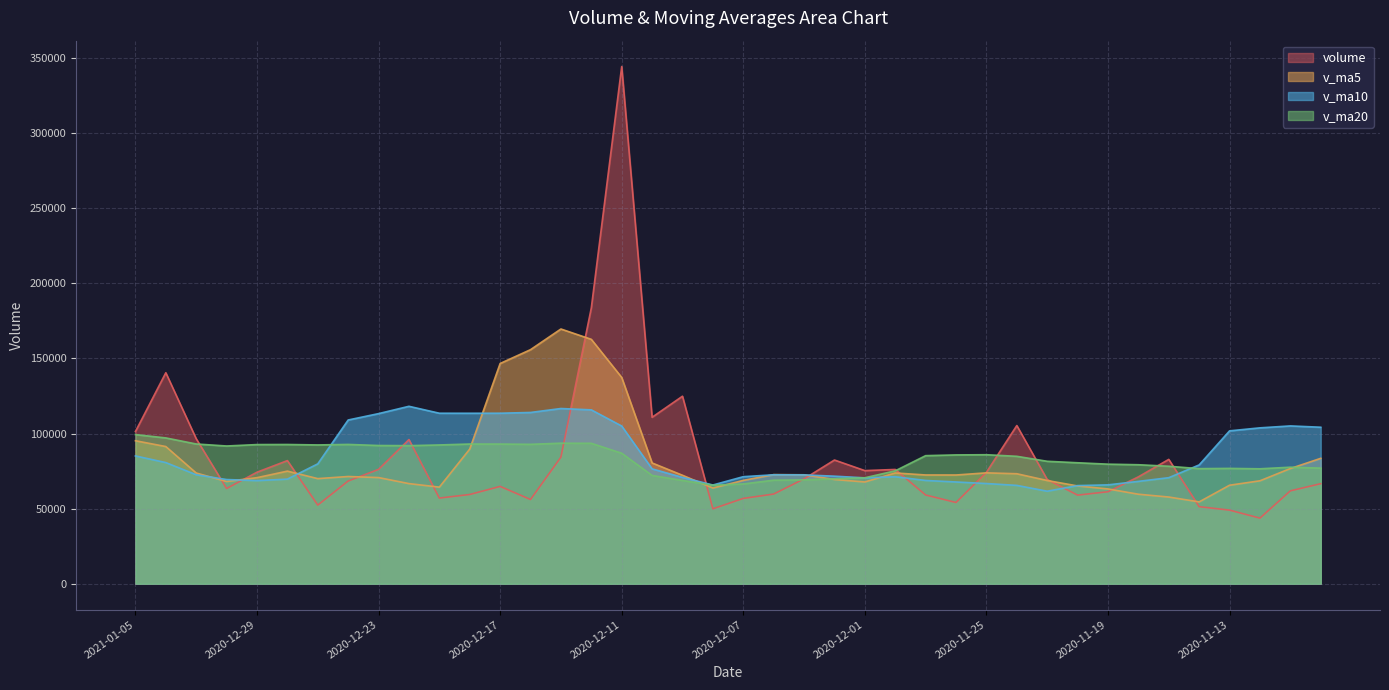

What is the sum of all v_ma10 values?

3394741.7